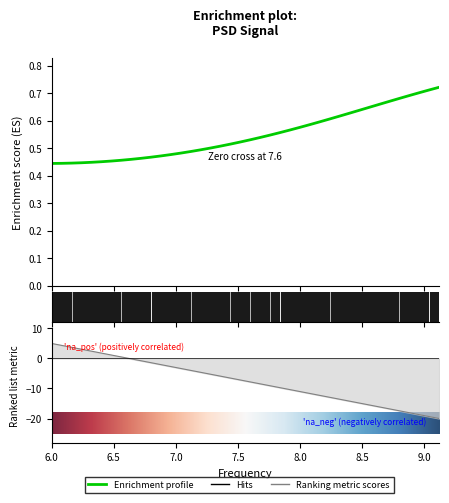

True or false: psd has a value of 0.4 at 6.0.

True